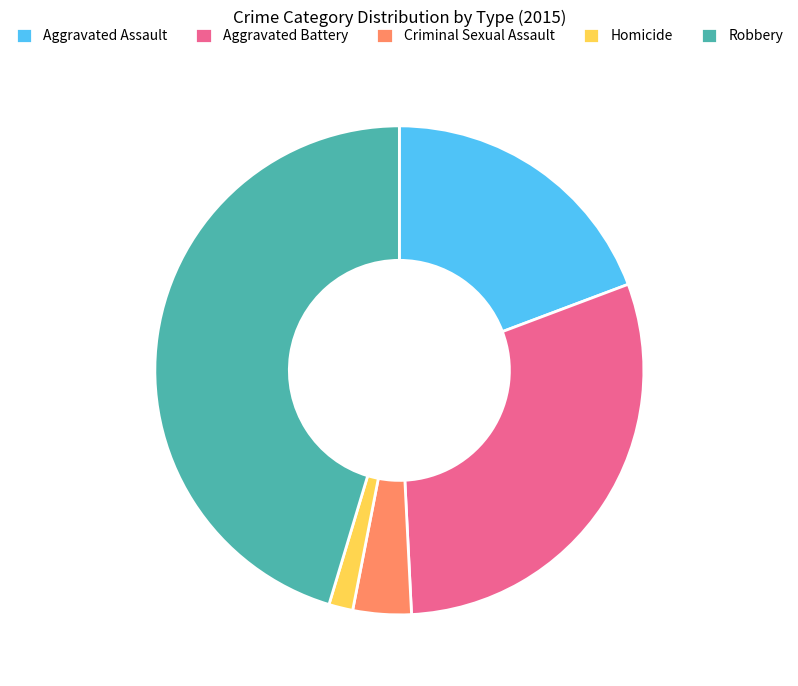

What is the smallest slice in the pie chart?

Homicide